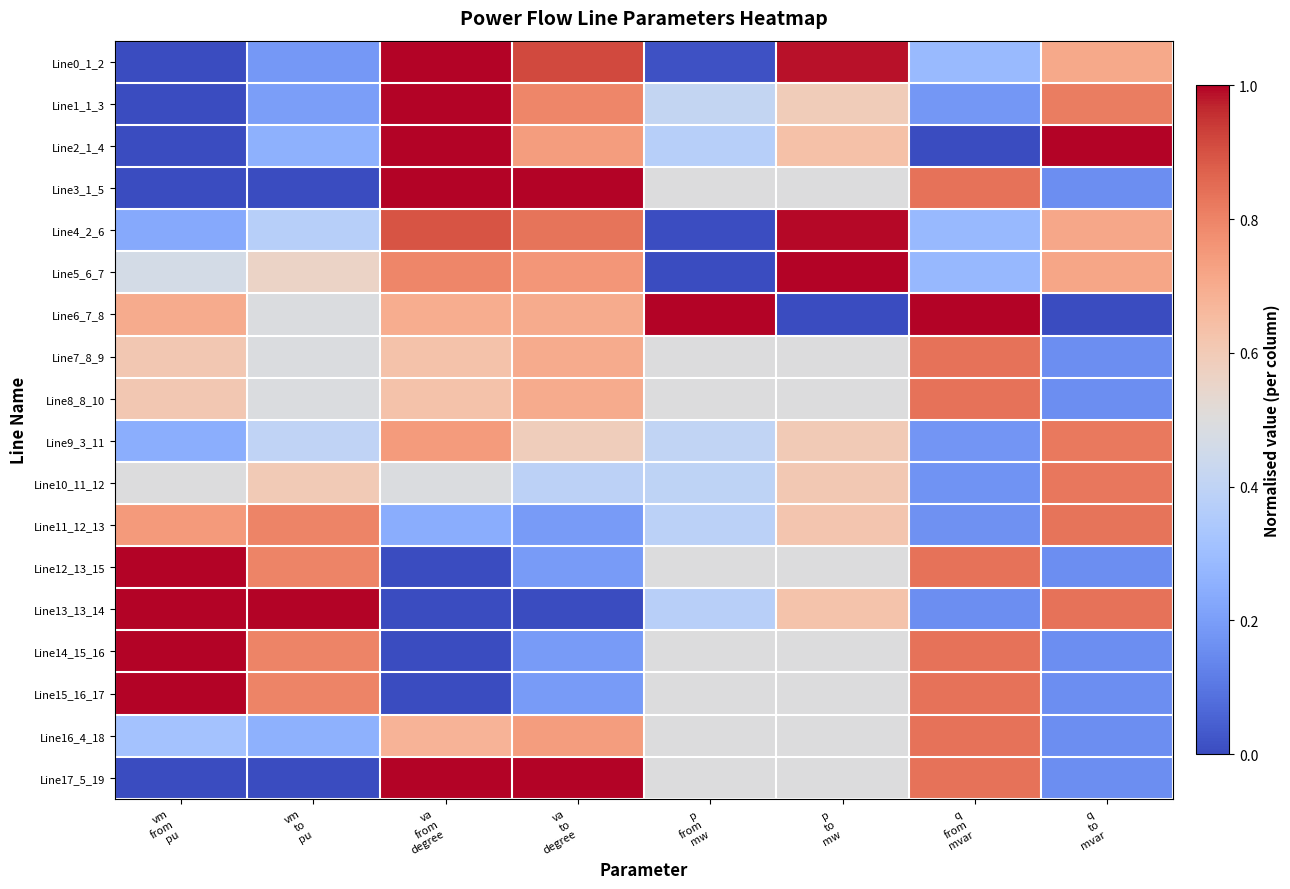

Which has a higher value, va
from
degree or q
from
mvar?

va
from
degree